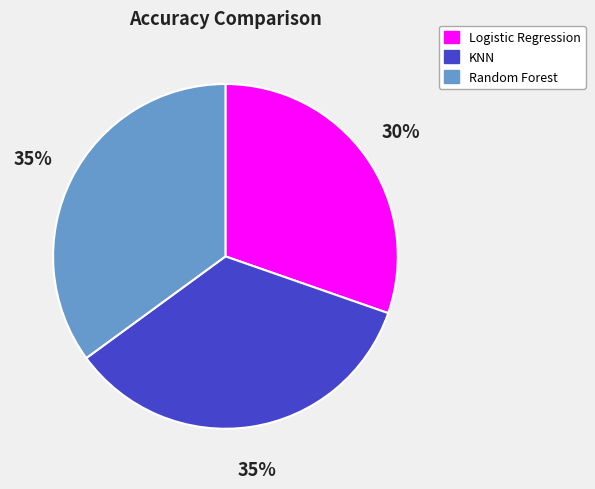

Does Logistic Regression account for over 50% of the chart?

No